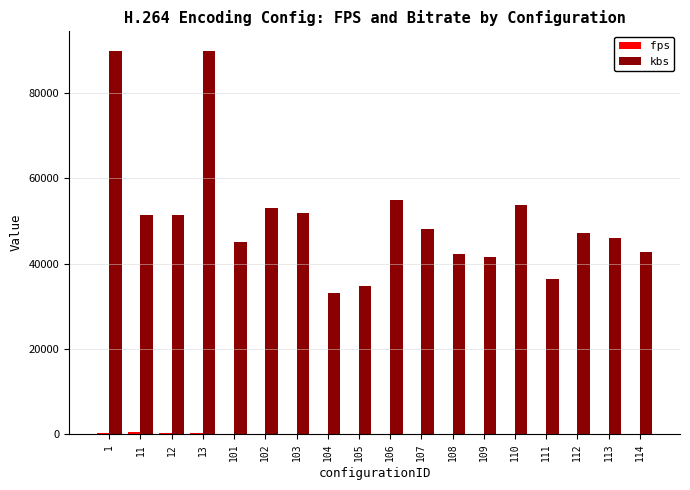

The value of kbs at 12 is 82794.3. True or false?

False